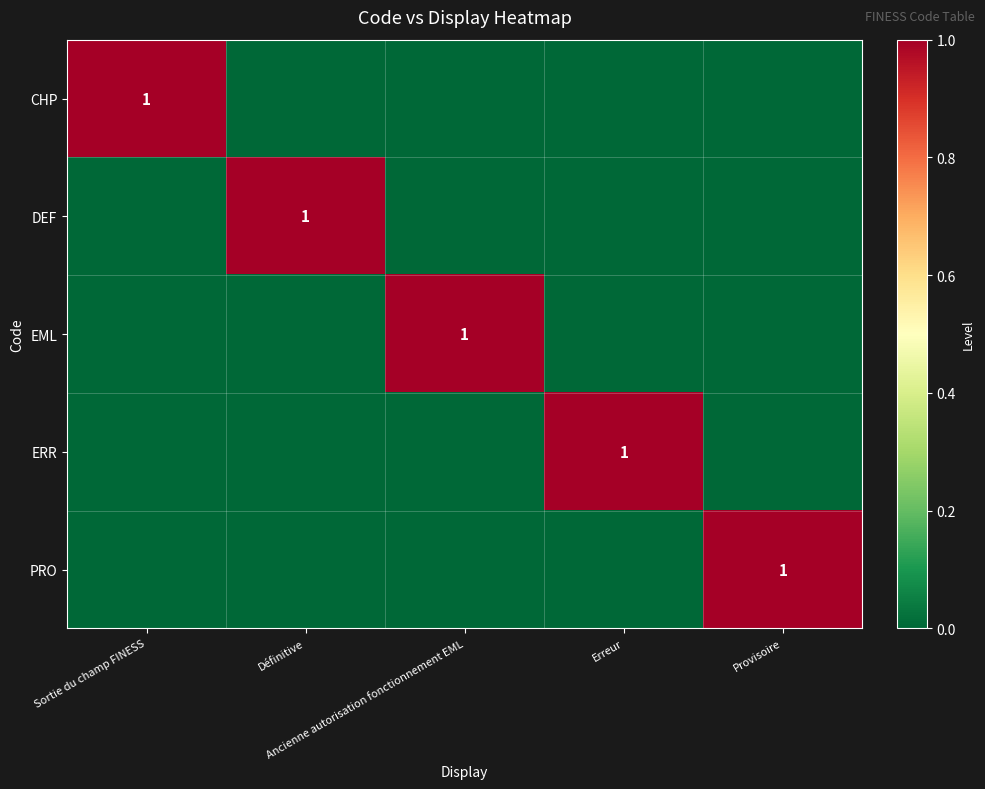

What is the total value across all series at Sortie du champ FINESS?

1